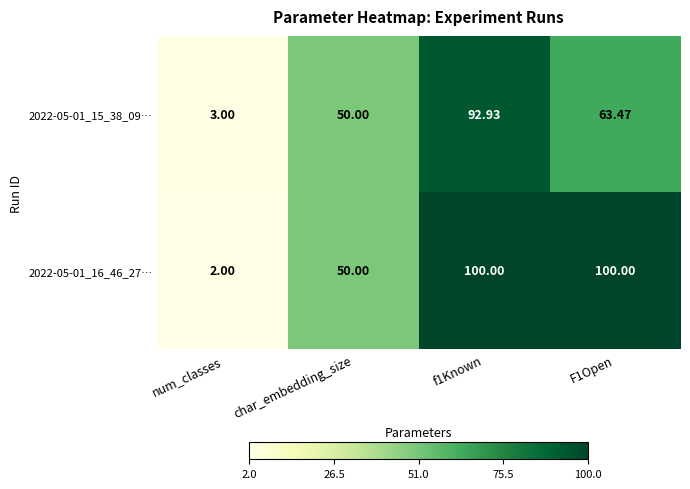

At how many categories does at least one series exceed 92?

2